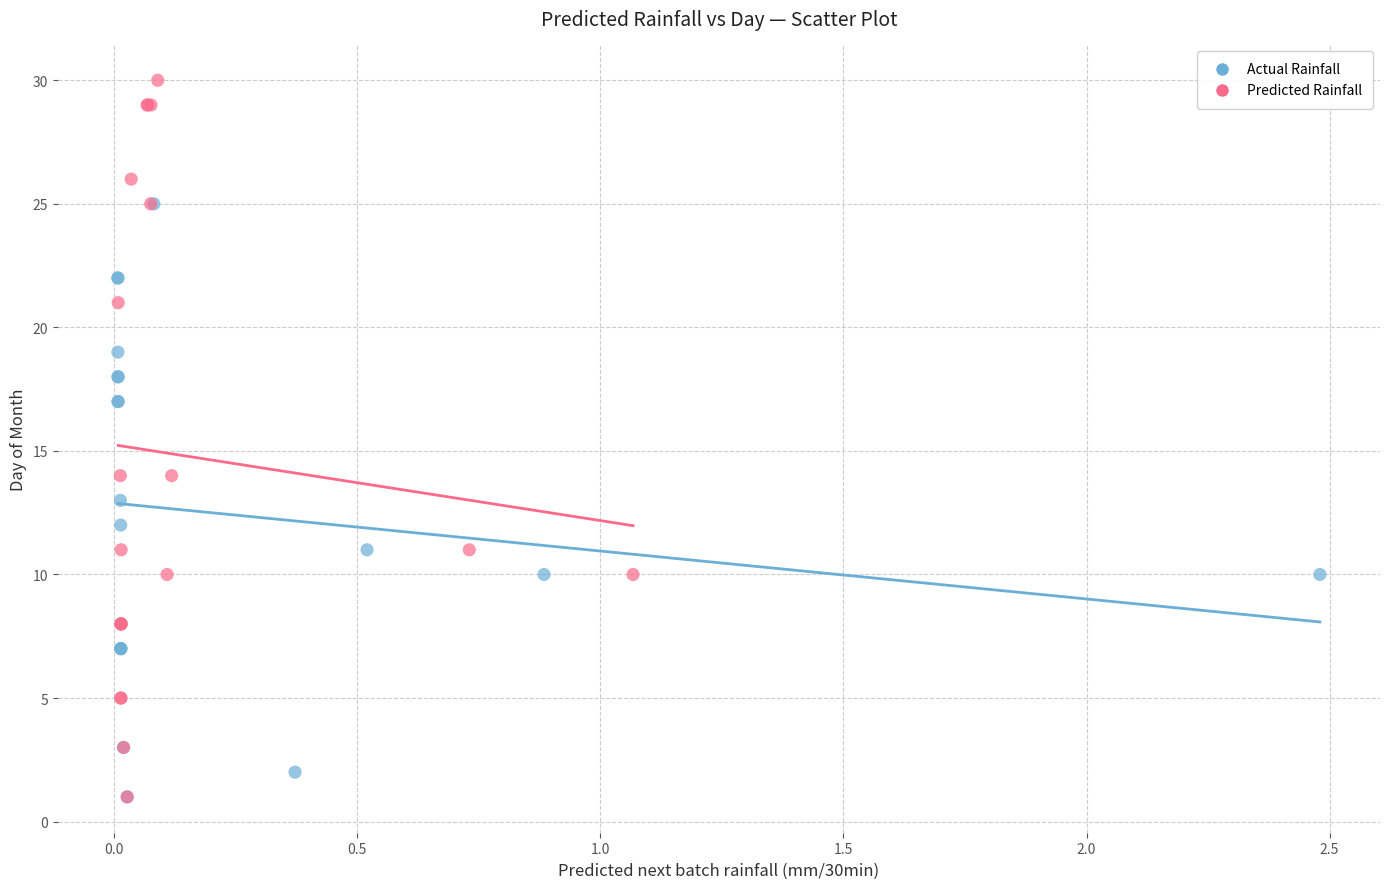

Which series reaches the maximum Y coordinate?

Predicted Rainfall